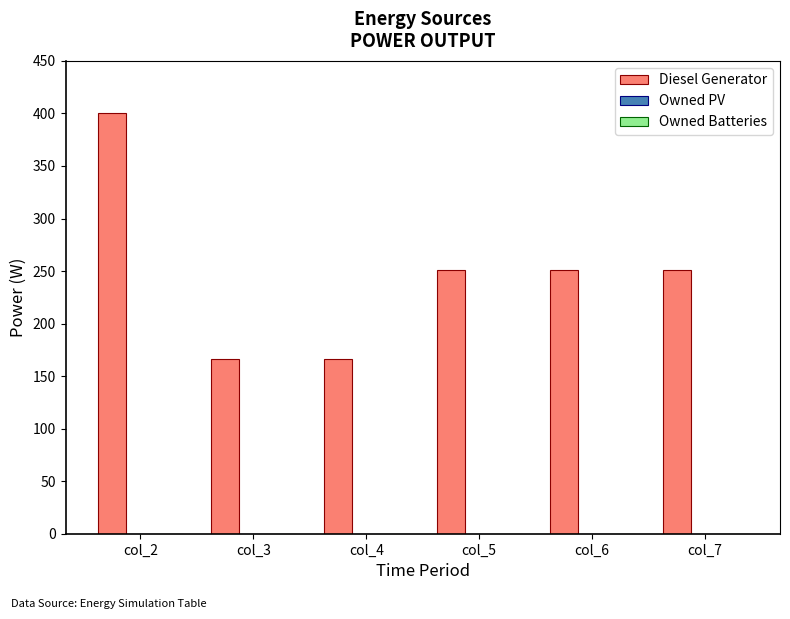

Count the number of categories in the chart.

6